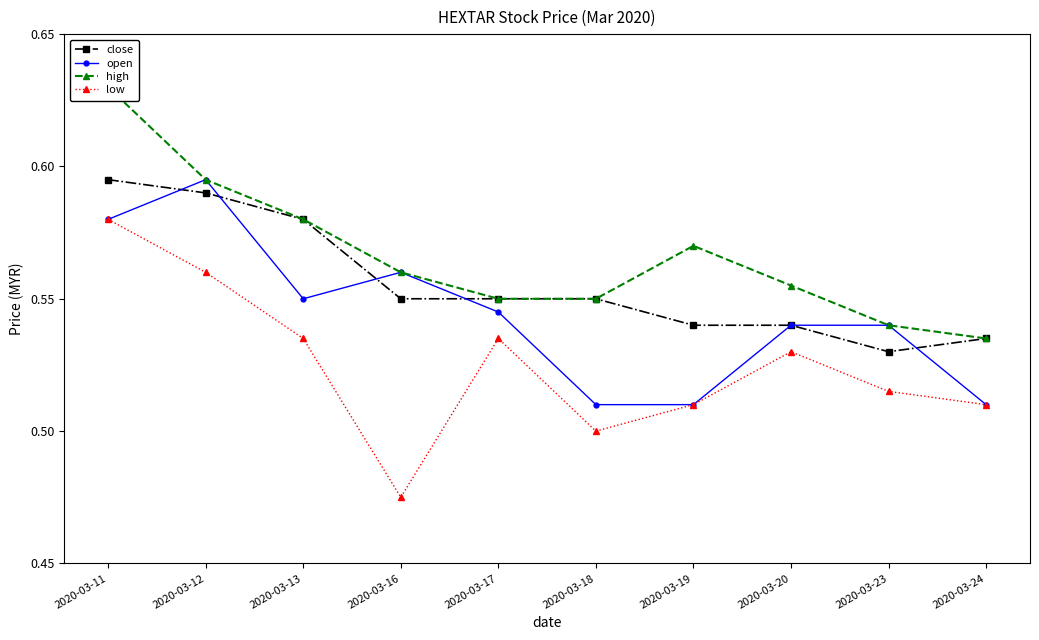

Which category has the highest value in the high series?

2020-03-11